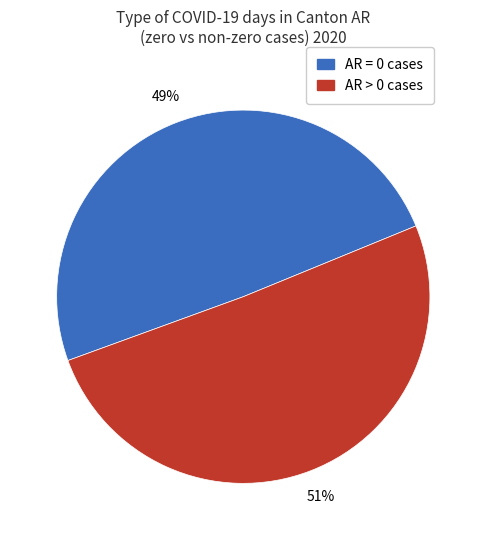

Is there any slice that represents more than half of the pie?

Yes